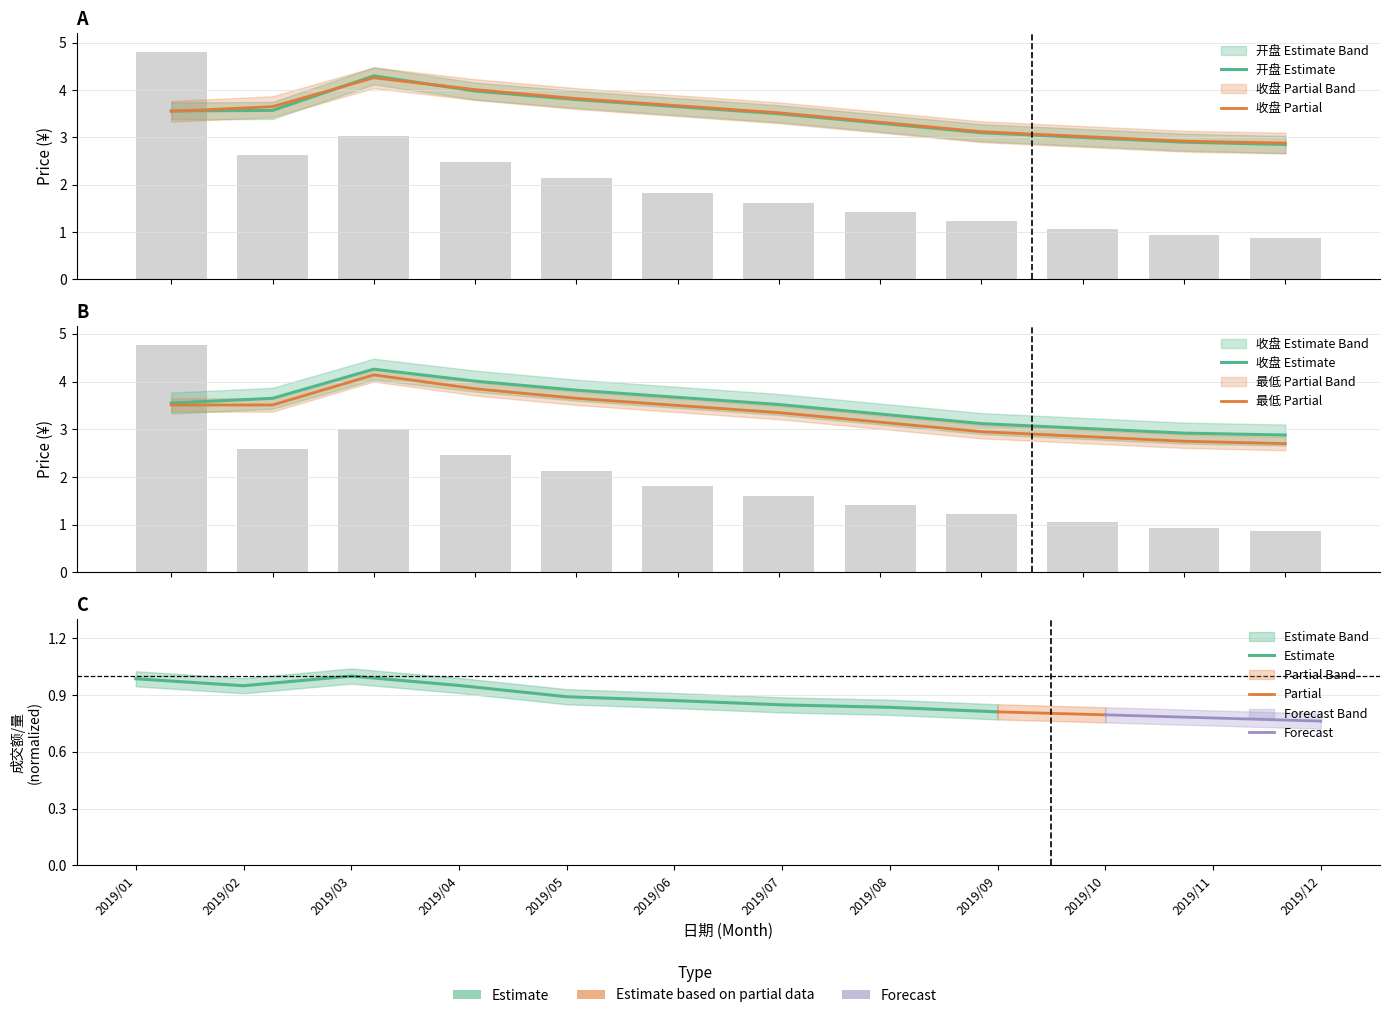

What is the average value of the 收盘 series?

3.5